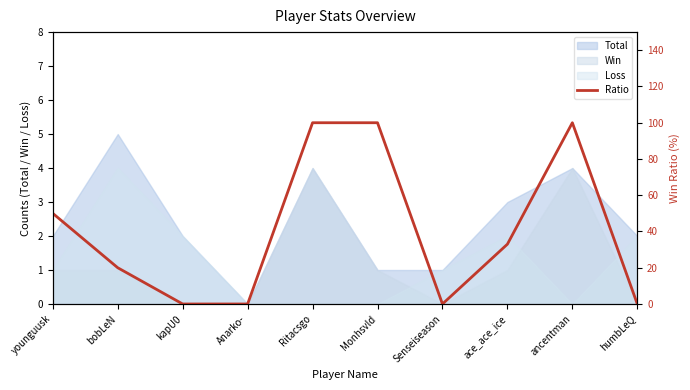

What is the change in value from kapU0 to Monhsvld?

+100